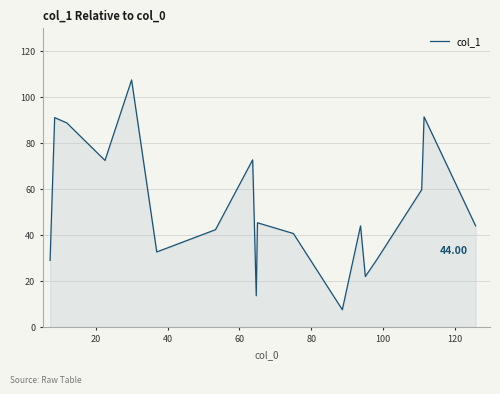

What is the difference between the maximum and second lowest values?

93.7